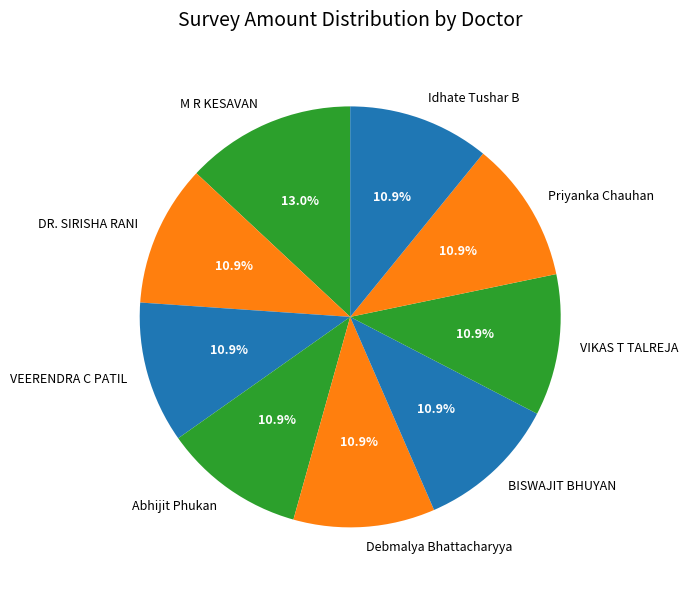

Count the number of slices in the pie.

9